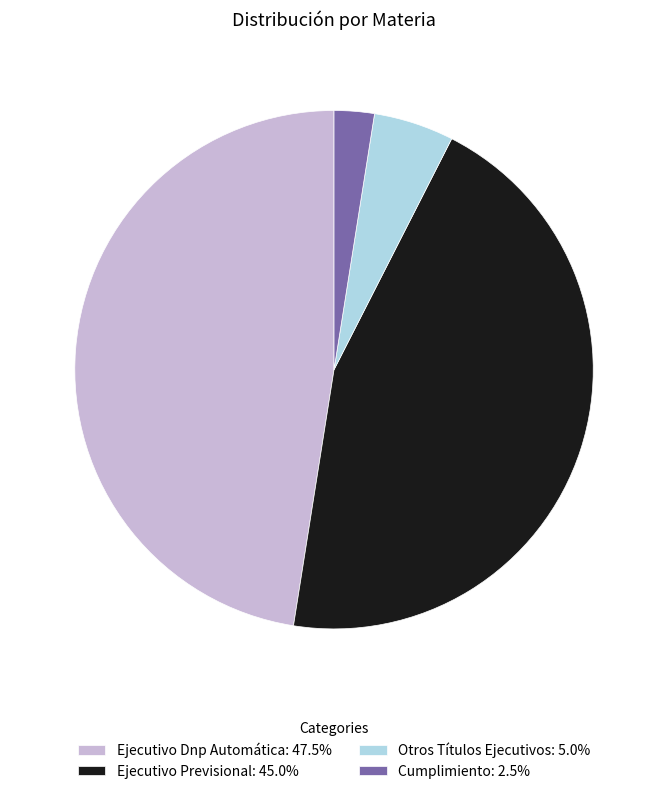

Is the sum of Ejecutivo Previsional: 45.0% and Ejecutivo Dnp Automática: 47.5% greater than half?

Yes